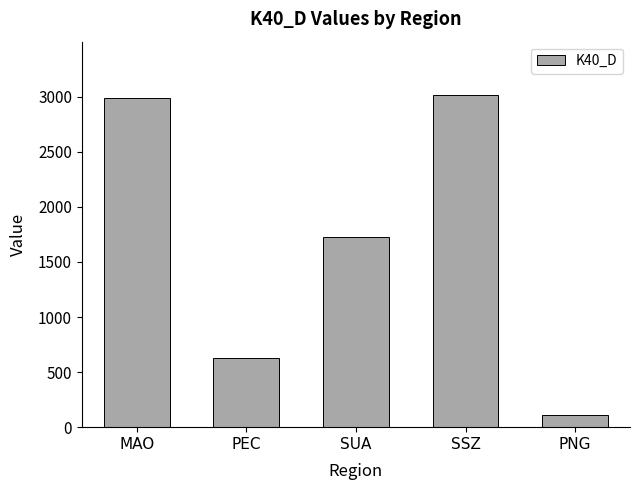

How many values are below 1722?

2